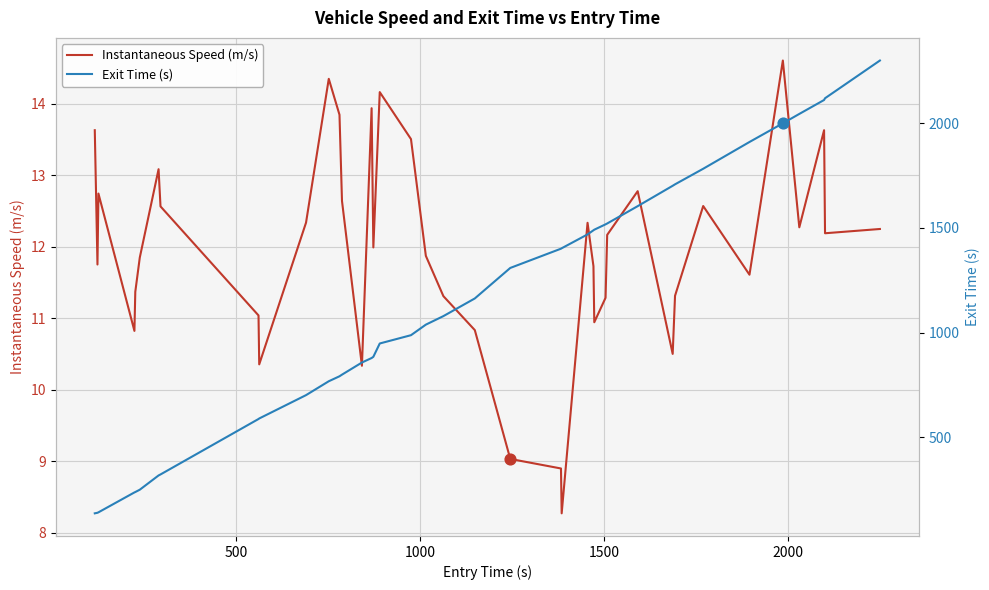

Which series reaches the minimum Y coordinate?

Instantaneous Speed (m/s)